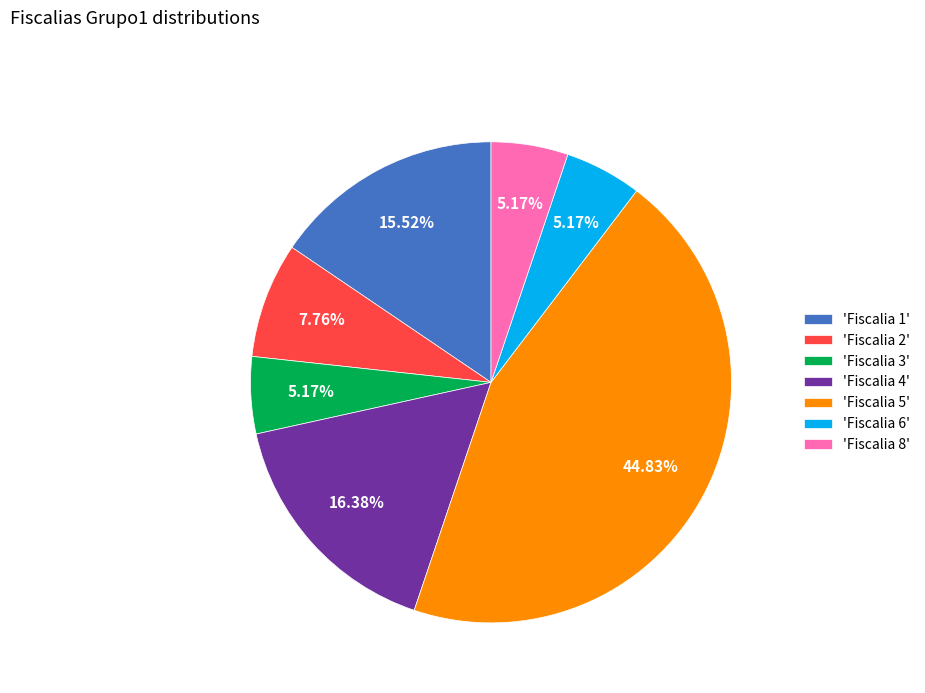

Do 'Fiscalia 1' and 'Fiscalia 3' together represent more than half of the pie?

No